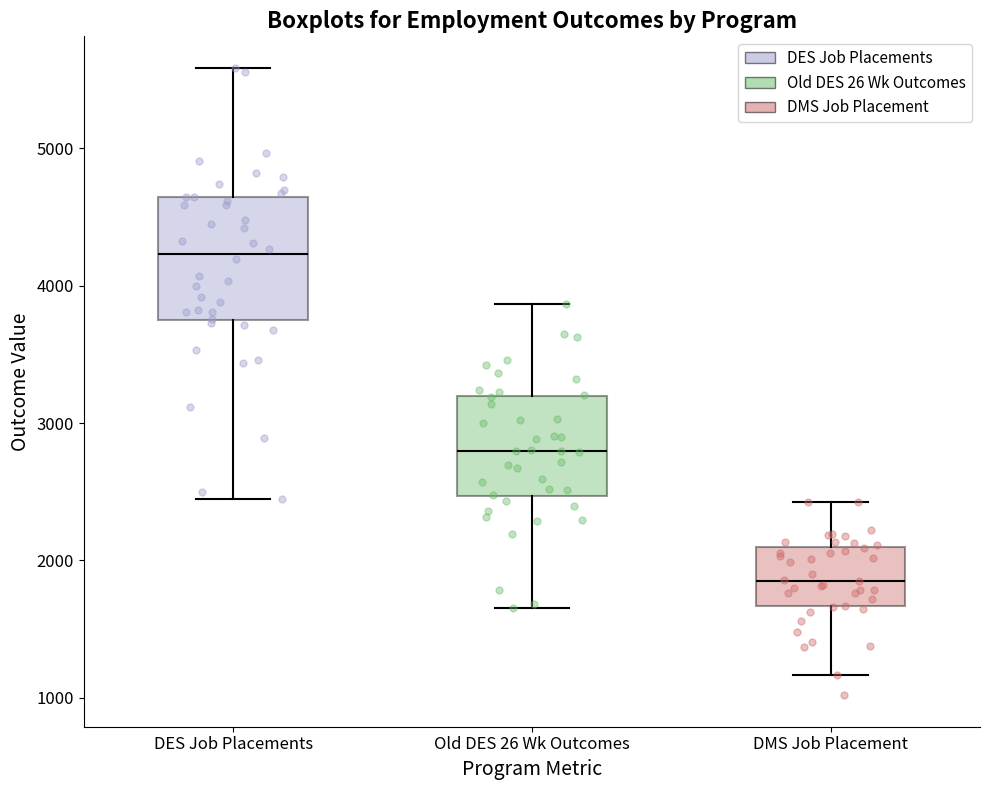

Reading left to right, read every box against the y-axis: the position of its median line, the range the box covers, and the ends of its whiskers. The values are not printed on the chart, so give them approximately, as read against the axis.

DES Job Placements: median 4200, box 3700 to 4600, whiskers 2400 to 5600
Old DES 26 Wk Outcomes: median 2800, box 2500 to 3200, whiskers 1700 to 3900
DMS Job Placement: median 1900, box 1700 to 2100, whiskers 1200 to 2400